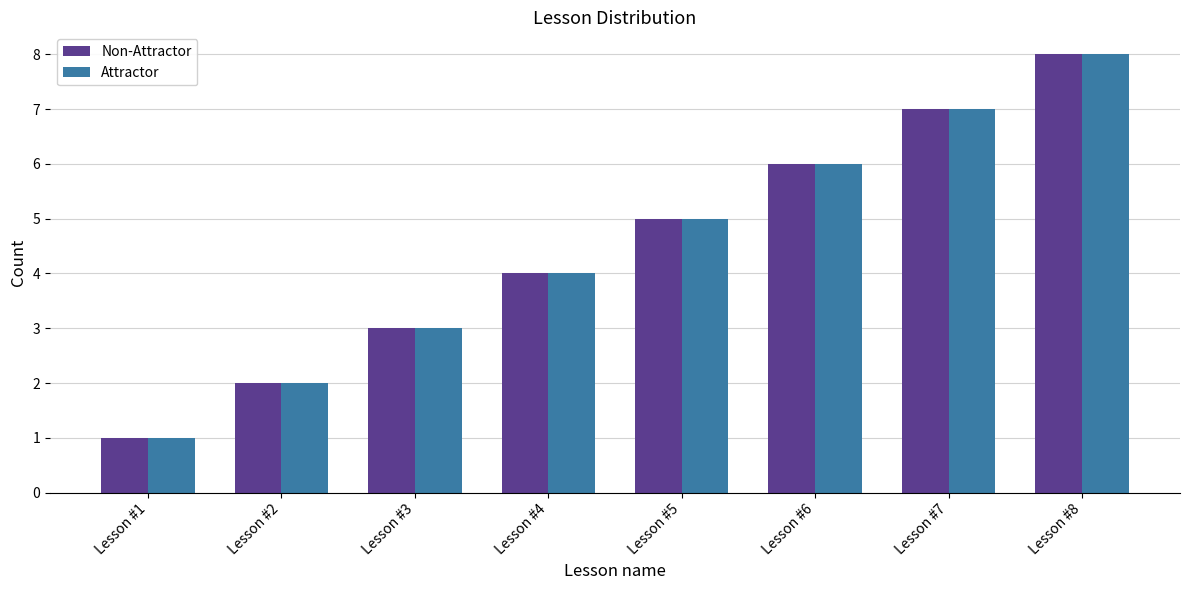

What are all the series names shown in the legend?

Non-Attractor, Attractor